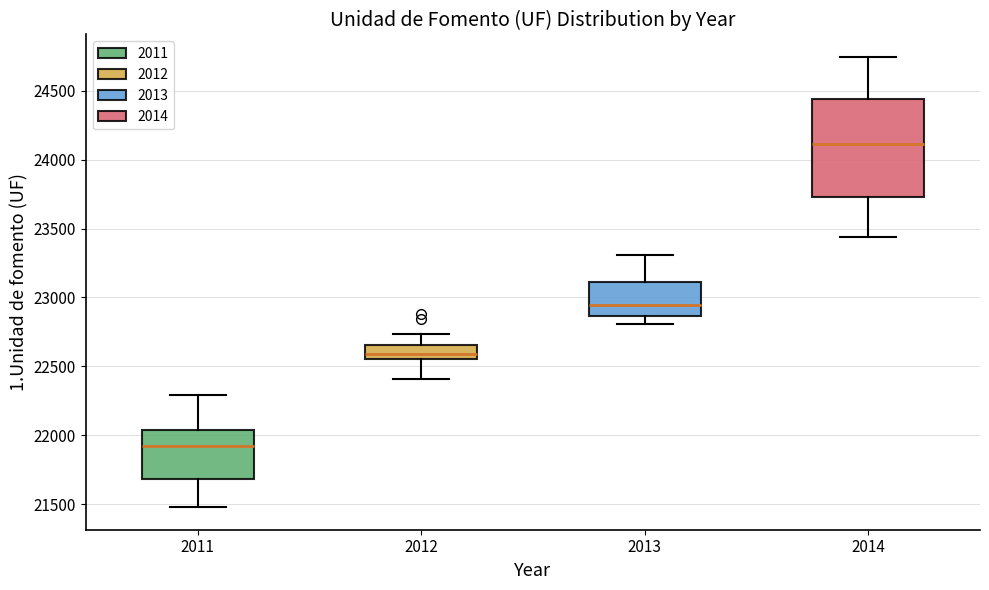

Reading left to right, transcribe this box plot: for each box, give where its median line is, the range the box spans, and where its two whiskers end, as read against the y-axis. The values are not printed on the chart, so give them approximately, as read against the axis.

2011: median 21900, box 21700 to 22050, whiskers 21500 to 22300
2012: median 22600, box 22550 to 22650, whiskers 22400 to 22750
2013: median 22950, box 22850 to 23100, whiskers 22800 to 23300
2014: median 24100, box 23750 to 24450, whiskers 23450 to 24750